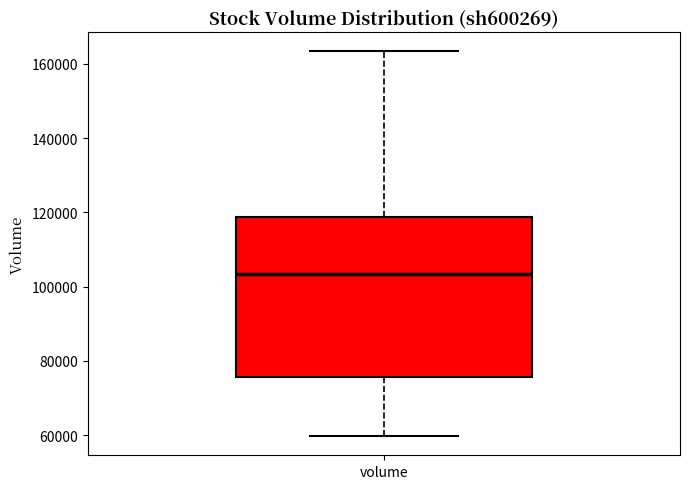

Read this box plot against the y-axis: the position of the median line, the range covered by the box, and the ends of both whiskers. The values are not printed on the chart, so give them approximately, as read against the axis.

median 104000, box 76000 to 118000, whiskers 60000 to 164000